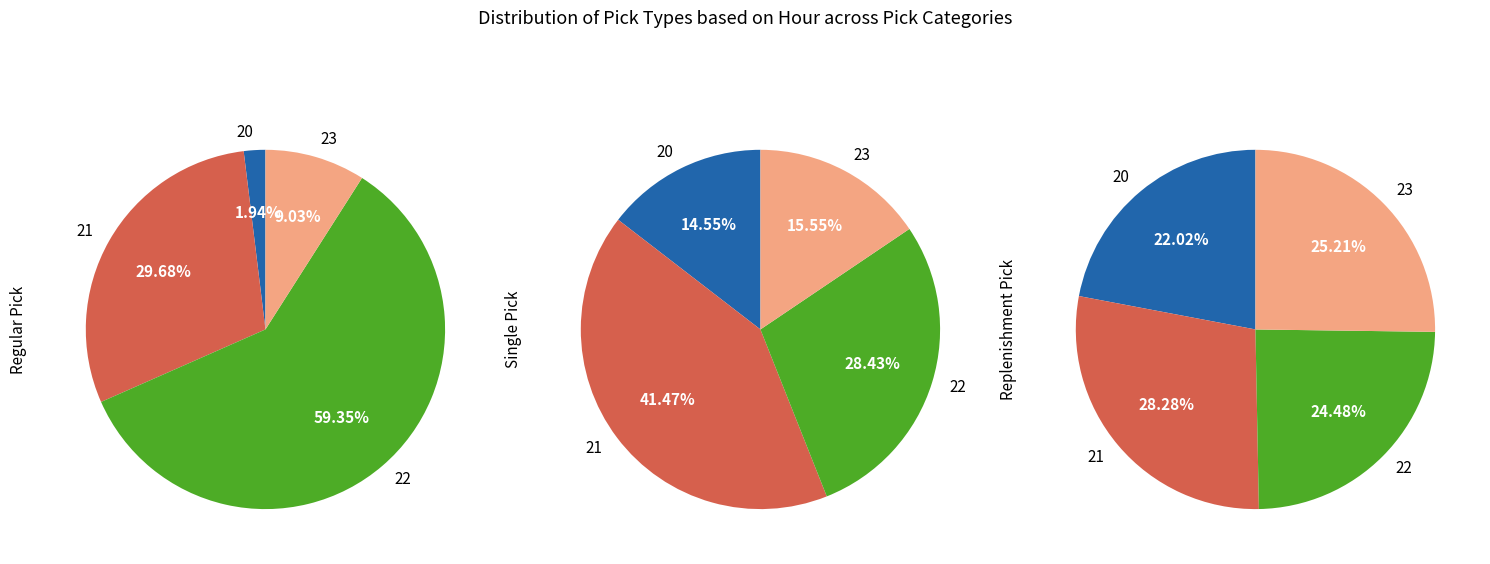

Rank the categories by Single Pick value from lowest to highest.

20, 23, 22, 21